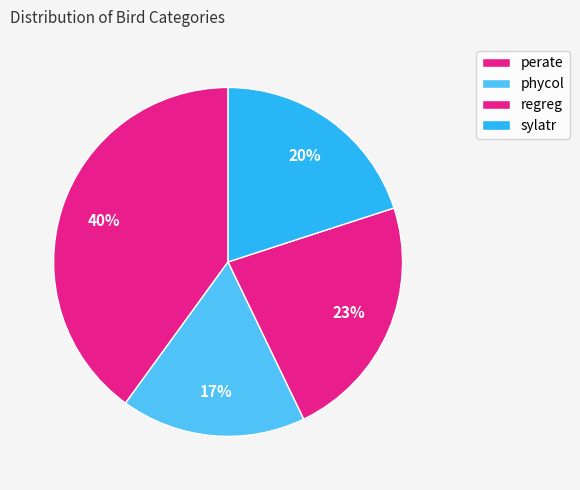

Rank the categories by value from highest to lowest.

perate, regreg, sylatr, phycol